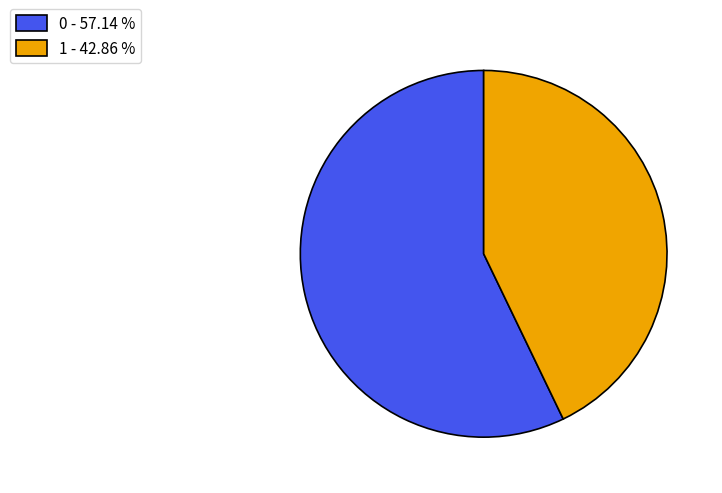

What is the ratio of the value at 0 - 57.14 % to the value at 1 - 42.86 %?

1.3